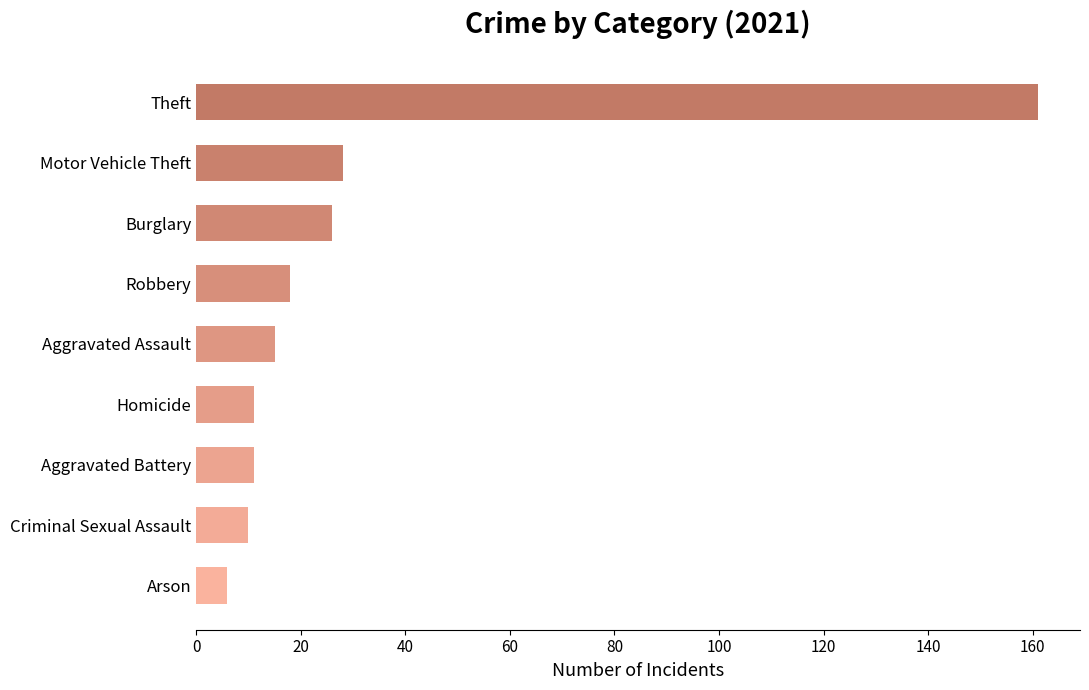

Approximately how many times larger is the value at Homicide compared to Aggravated Assault?

0.7